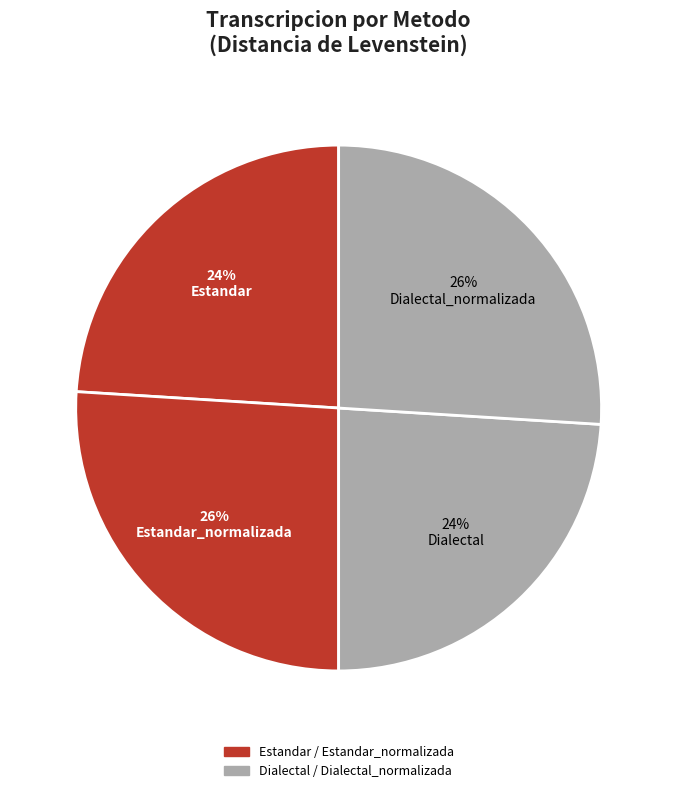

Which slice is the smallest?

Estandar